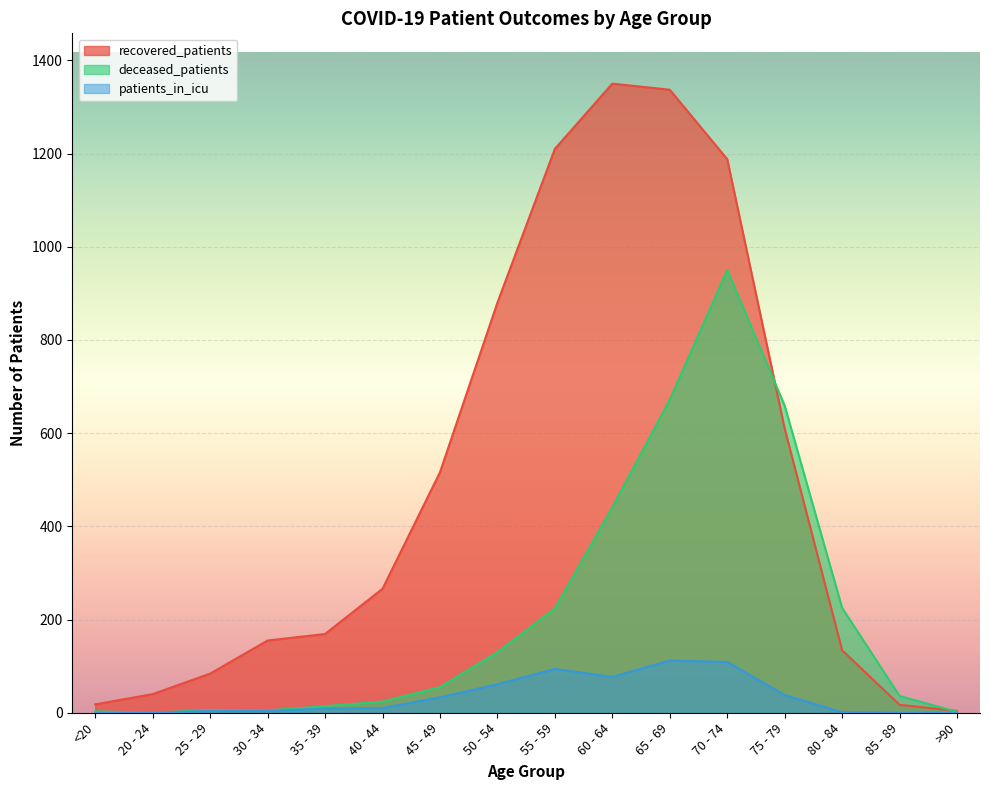

The recovered_patients series shows 169 at 35 - 39. True or false?

True